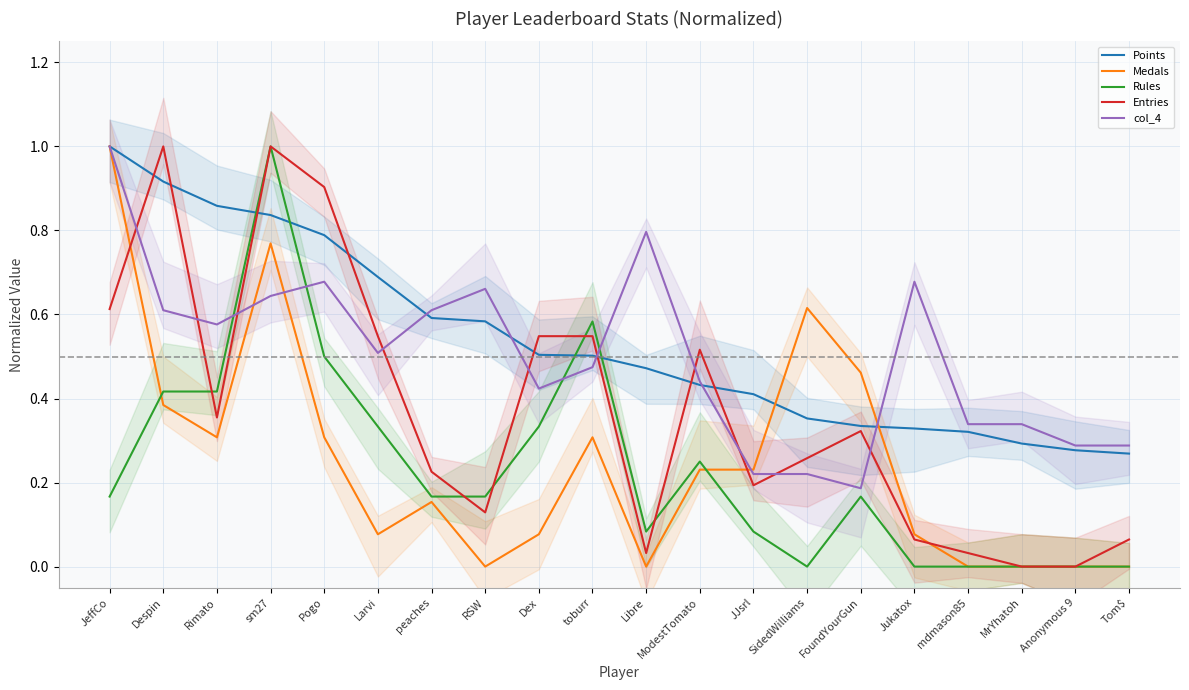

At which category does col_4 reach its first local peak?

Pogo